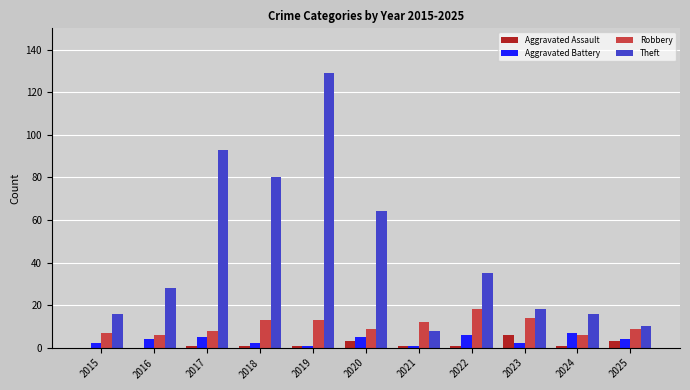

What is the total value across all series at 2016?

38